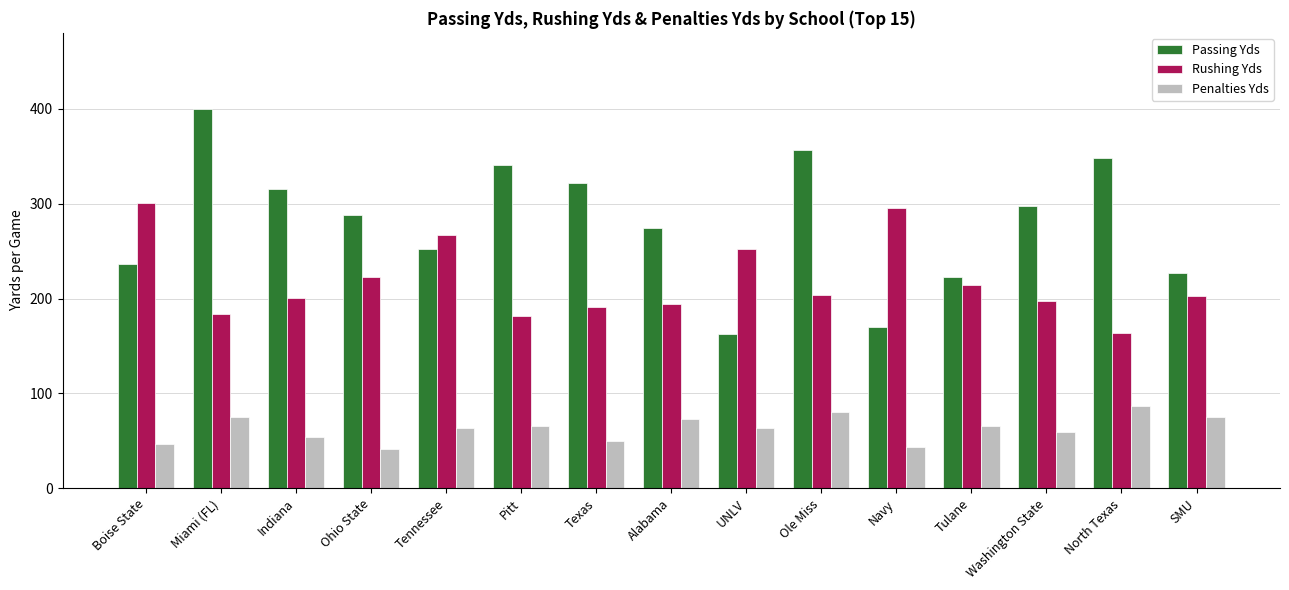

What is the difference between the maximum and minimum values in the Passing Yds series?

237.0